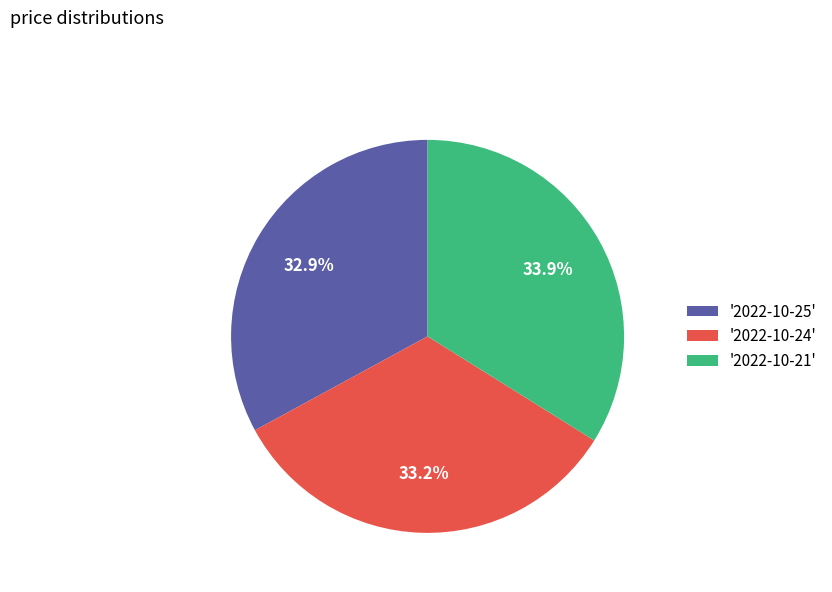

Which category has the biggest portion of the pie?

'2022-10-21'